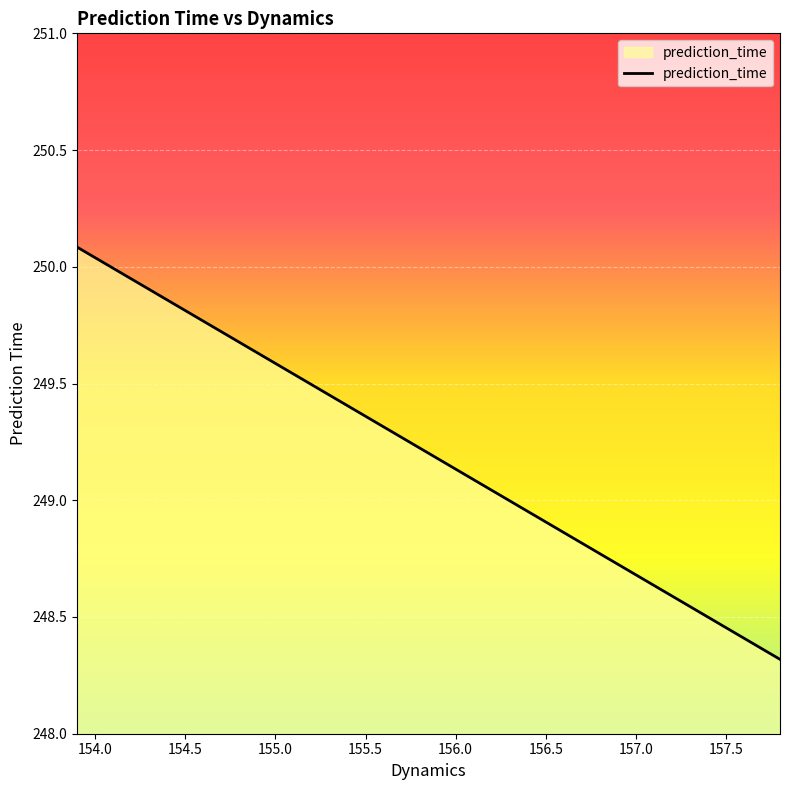

What is the greatest value displayed?

250.1